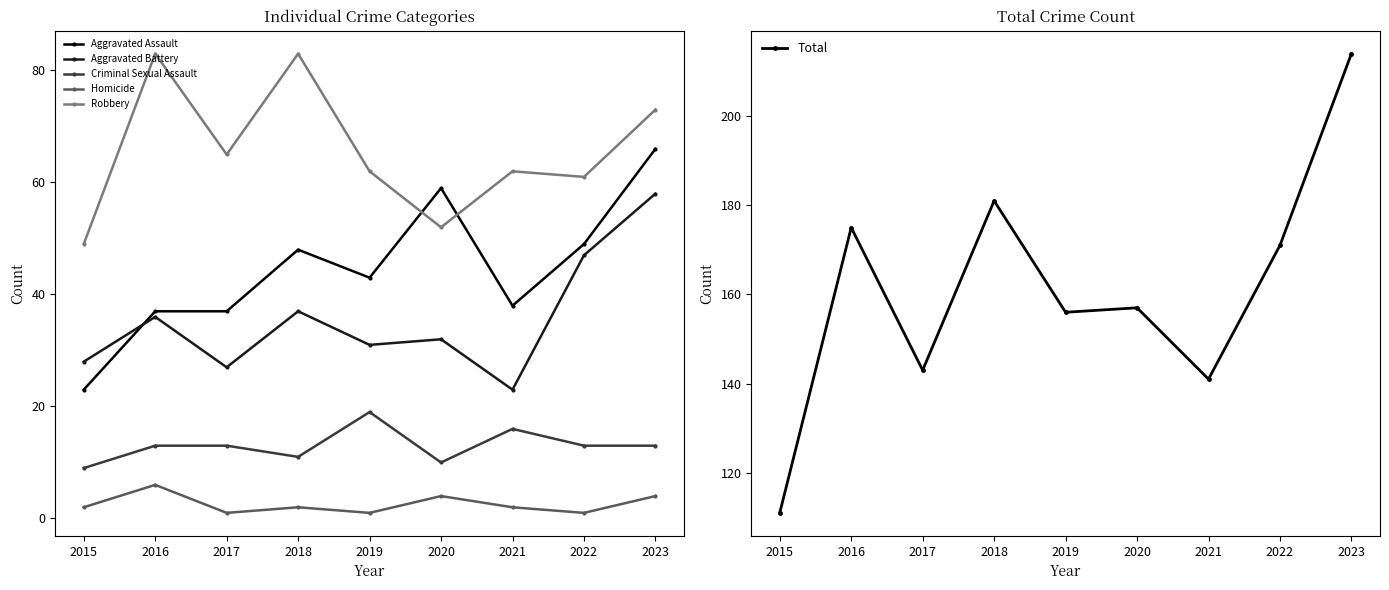

Reading left to right, list all the values displayed in this chart.

Aggravated Assault: 23	37	37	48	43	59	38	49	66
Aggravated Battery: 28	36	27	37	31	32	23	47	58
Criminal Sexual Assault: 9	13	13	11	19	10	16	13	13
Homicide: 2	6	1	2	1	4	2	1	4
Robbery: 49	83	65	83	62	52	62	61	73
Total: 111	175	143	181	156	157	141	171	214